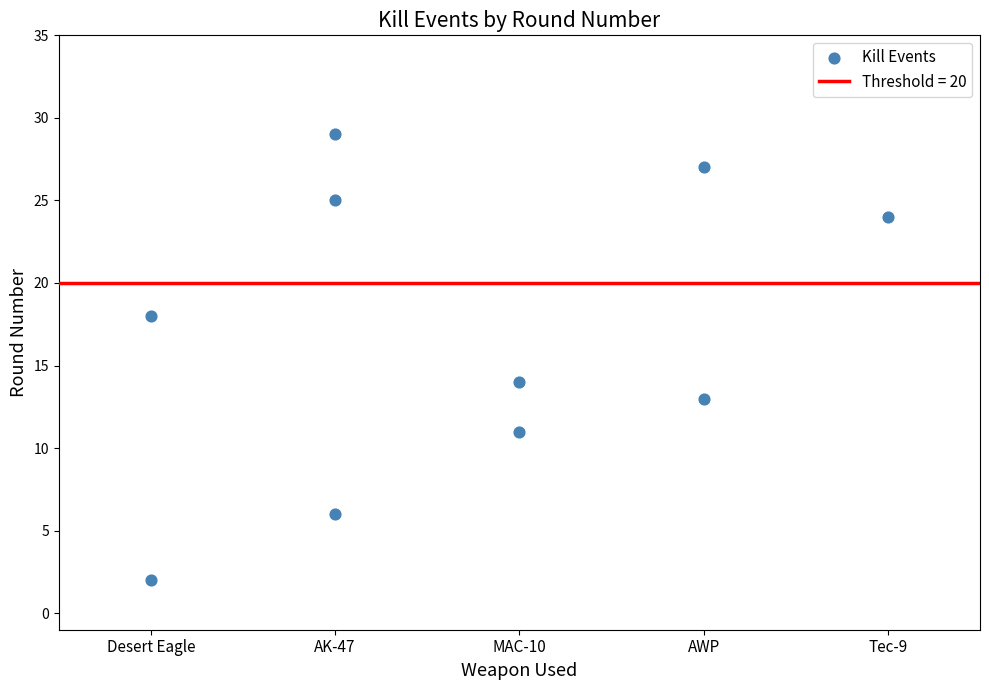

What Y value in the scatter plot is closest to 15?

14